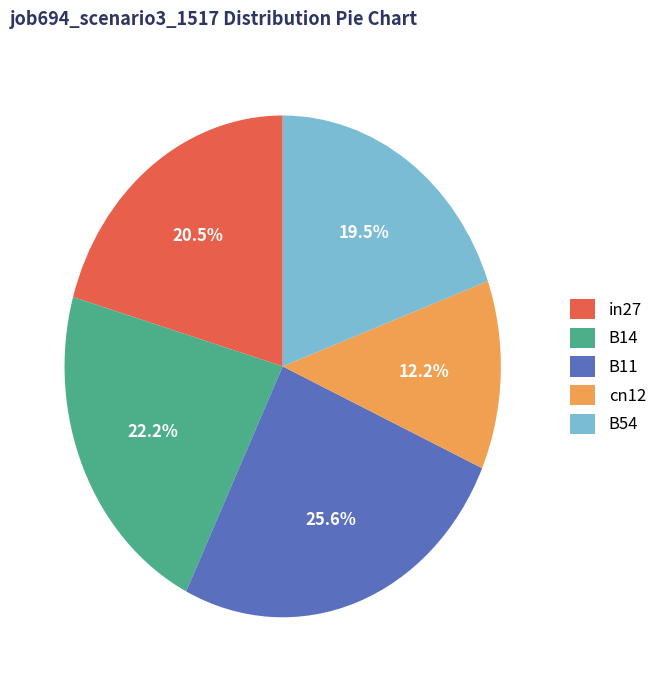

Rank the categories by value from highest to lowest.

B11, B14, in27, B54, cn12